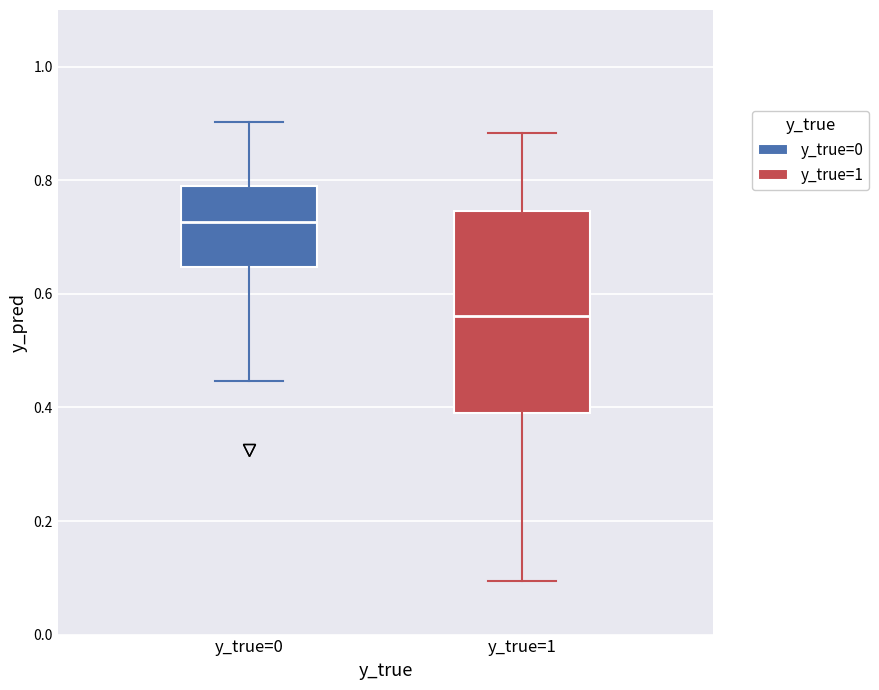

Which box's median line is the highest?

y_true=0